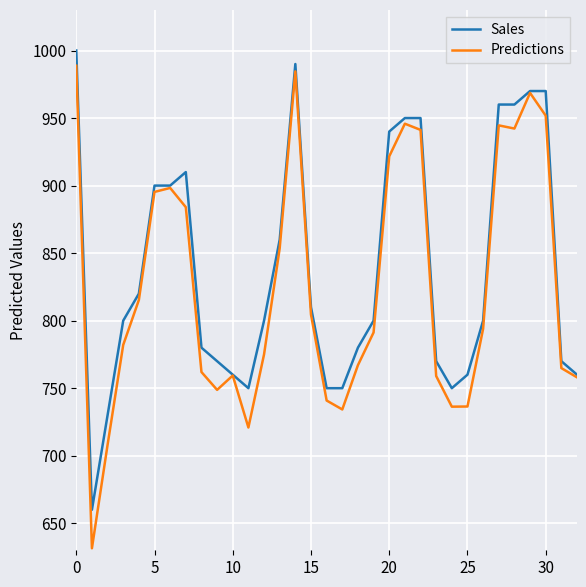

Which series has the largest range (max minus min)?

Predictions